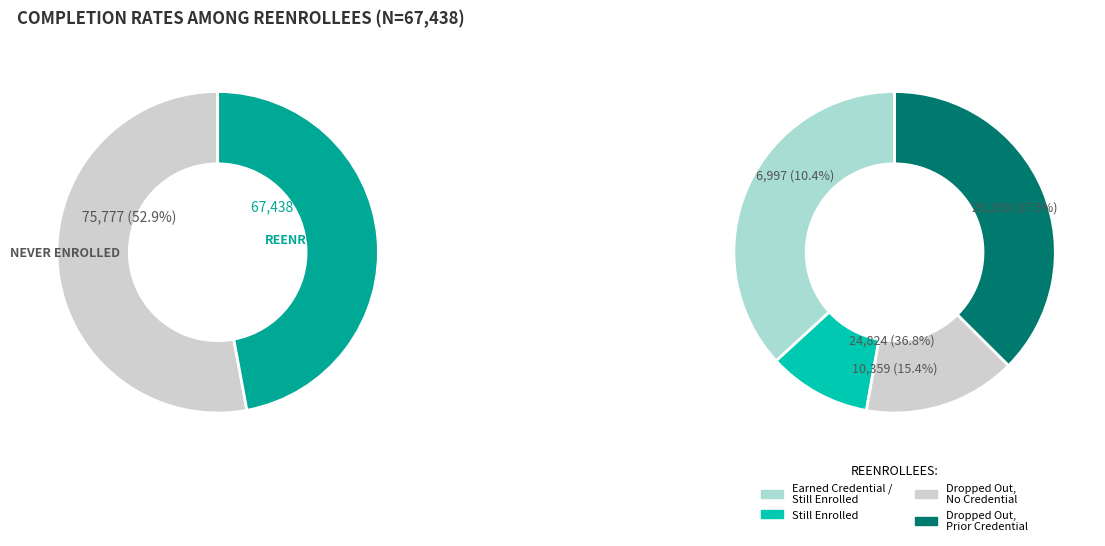

Is there a majority slice in this chart?

No